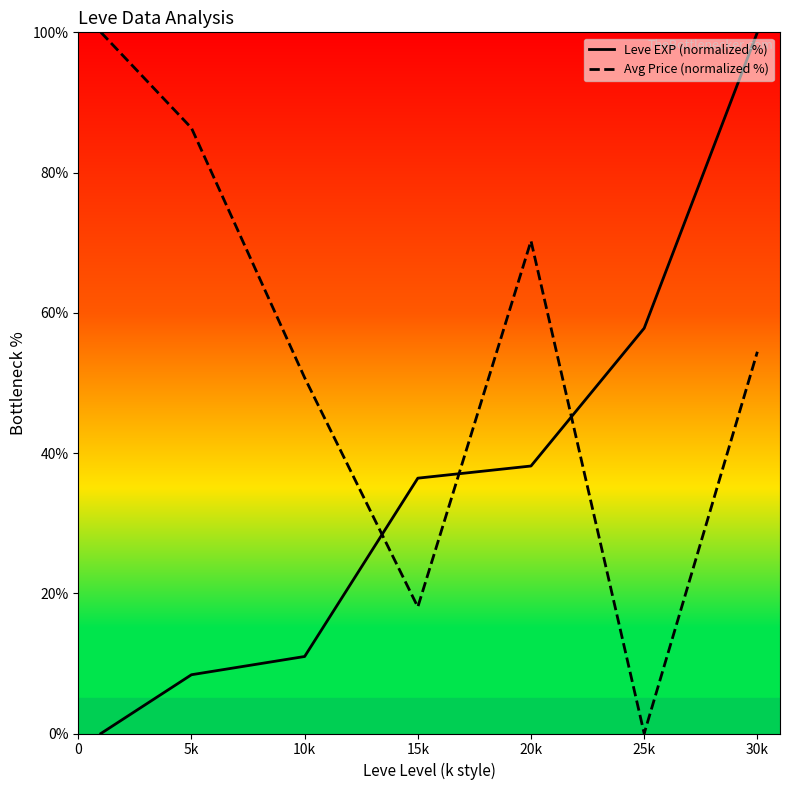

After their last crossing, which series has the higher values: Leve EXP (normalized %) or Avg Price (normalized %)?

Leve EXP (normalized %)